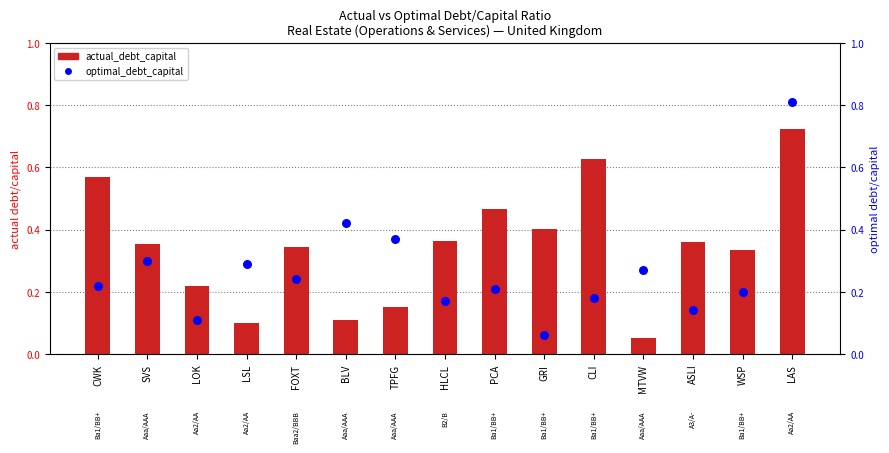

Which series has the largest Y range (max minus min)?

optimal_debt_capital